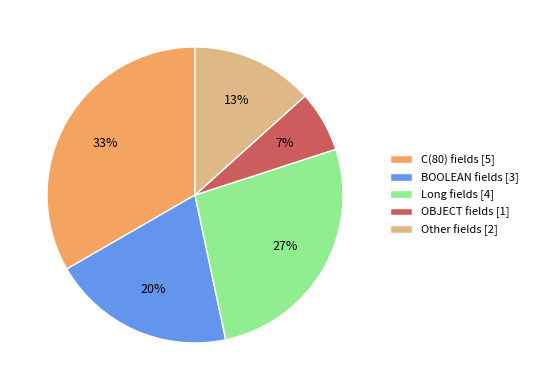

What percentage is the OBJECT fields [1] slice, to the nearest percent?

7%